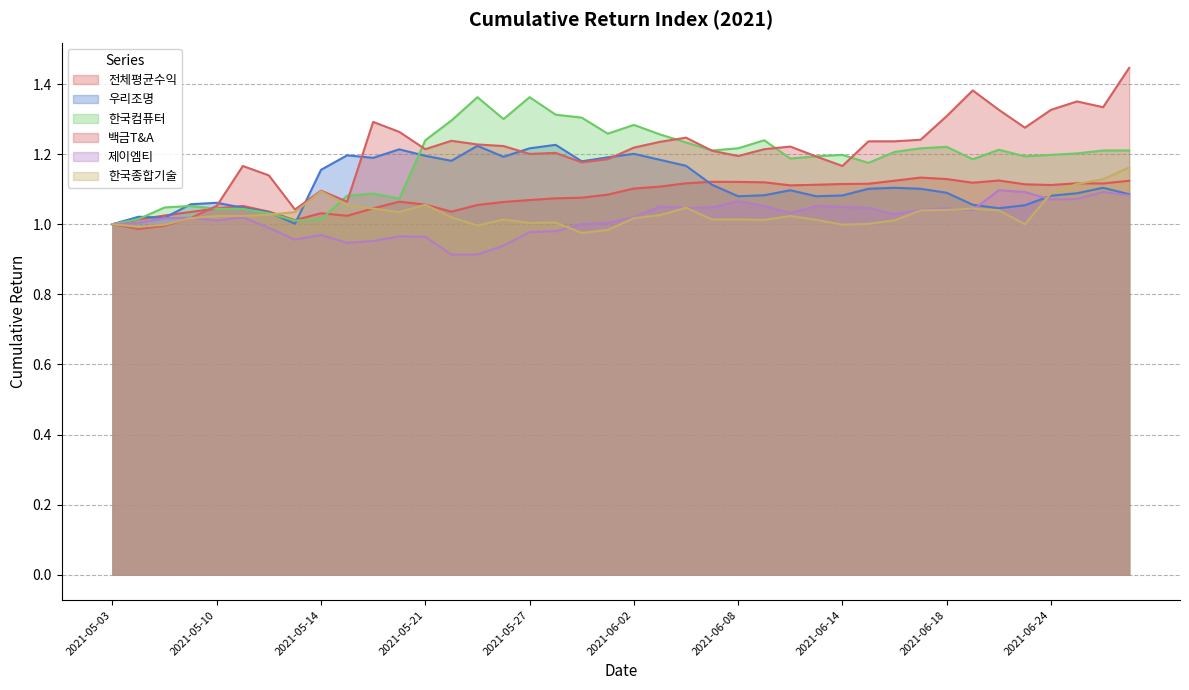

In 백금T&A, how many points are lower than both neighbors (excluding endpoints)?

10